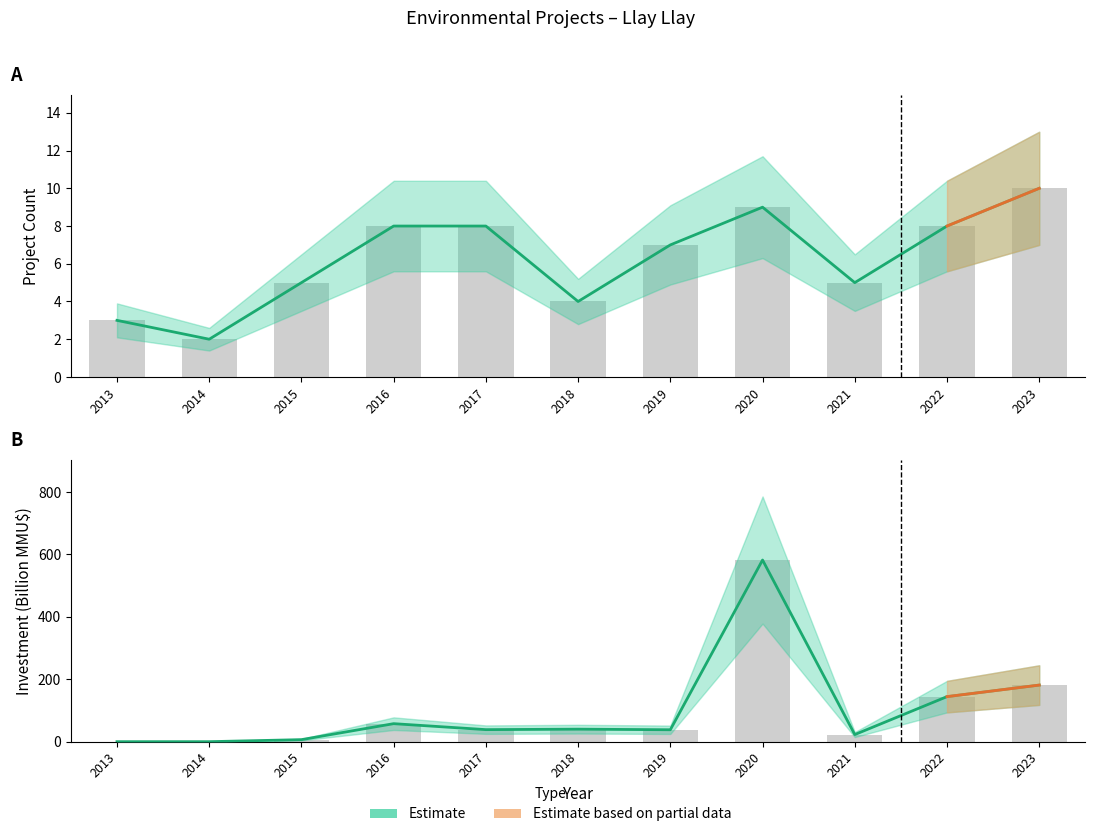

Does the chart contain stacked bars?

No